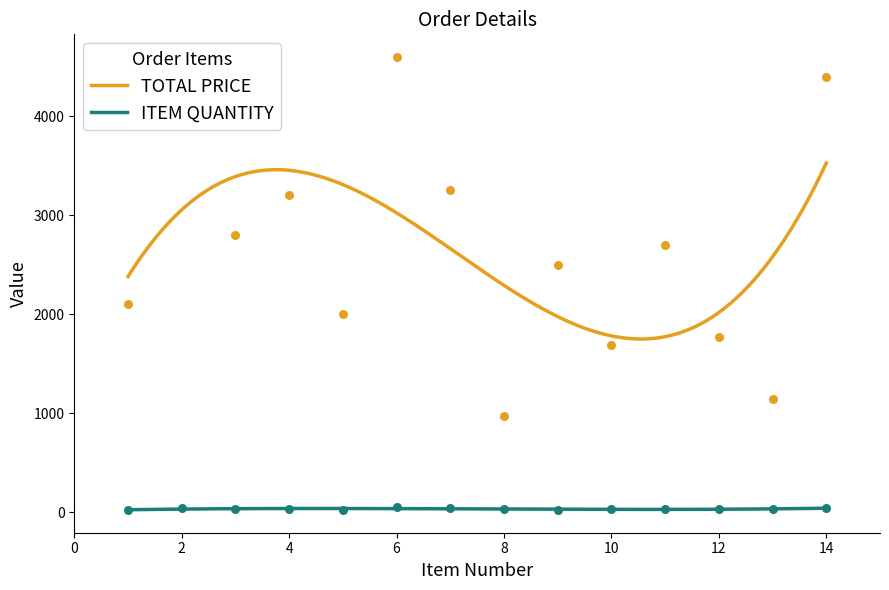

Which series has the largest total across all categories?

TOTAL PRICE